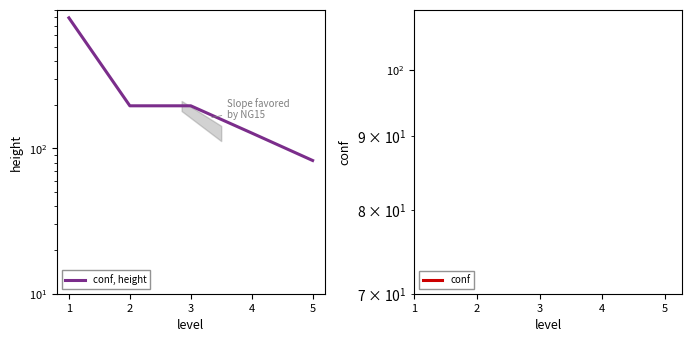

Between 2 and 4, which series saw the biggest shift?

conf, height